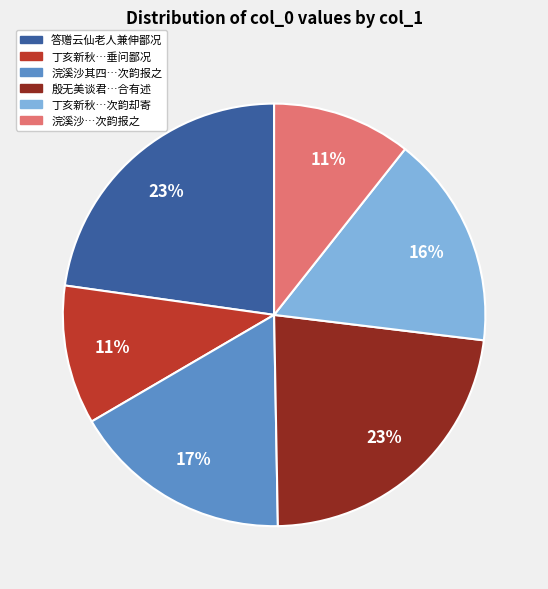

Does any single category account for the majority?

No